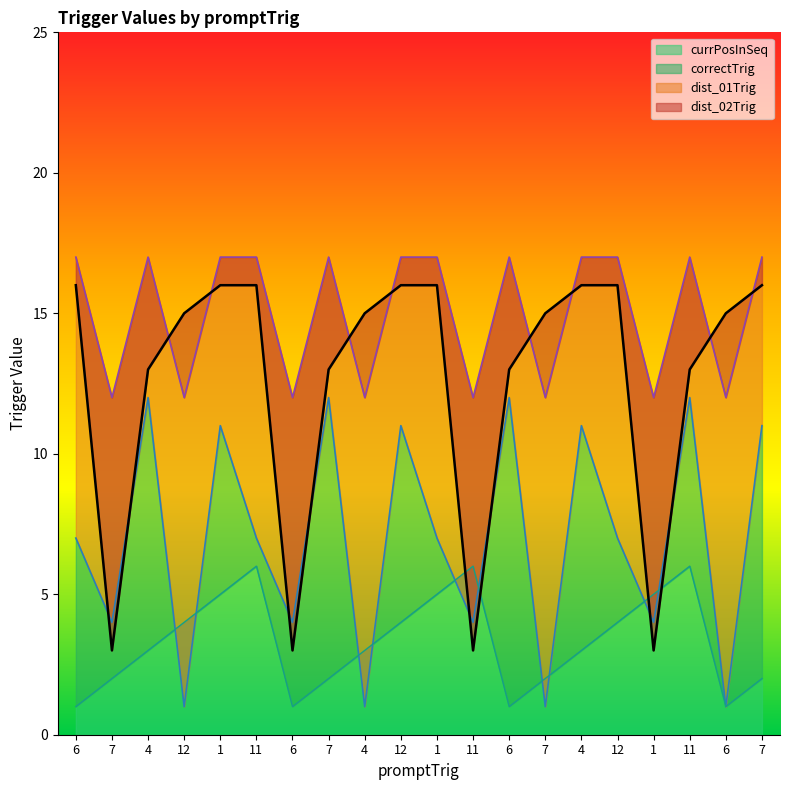

List the series in order of their overall mean, highest first.

dist_01Trig, dist_02Trig, correctTrig, currPosInSeq